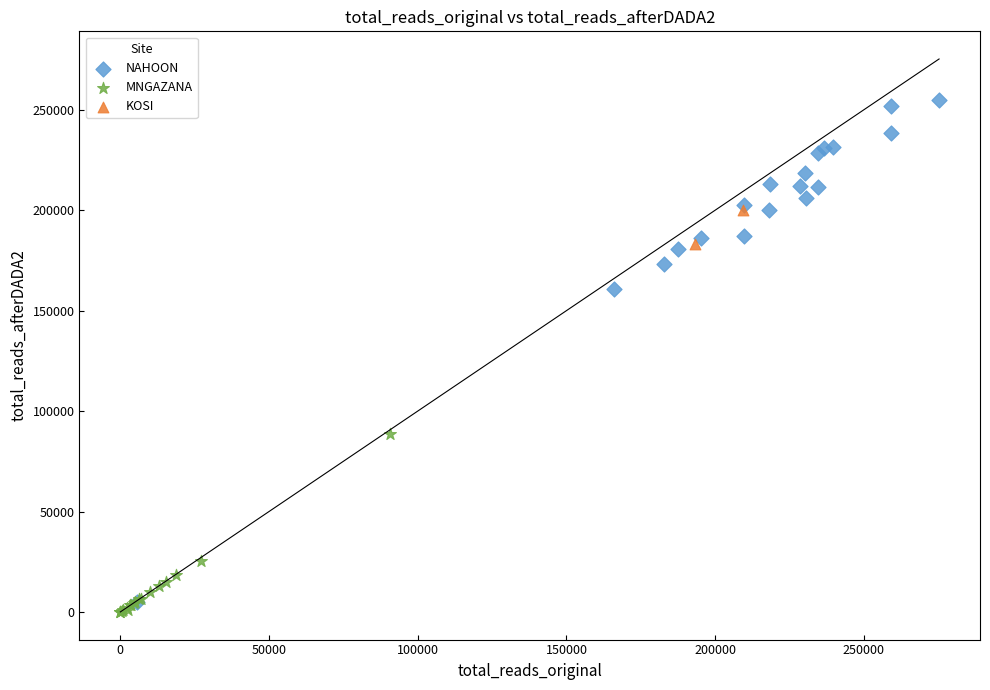

Which series contains the lowest Y value?

MNGAZANA